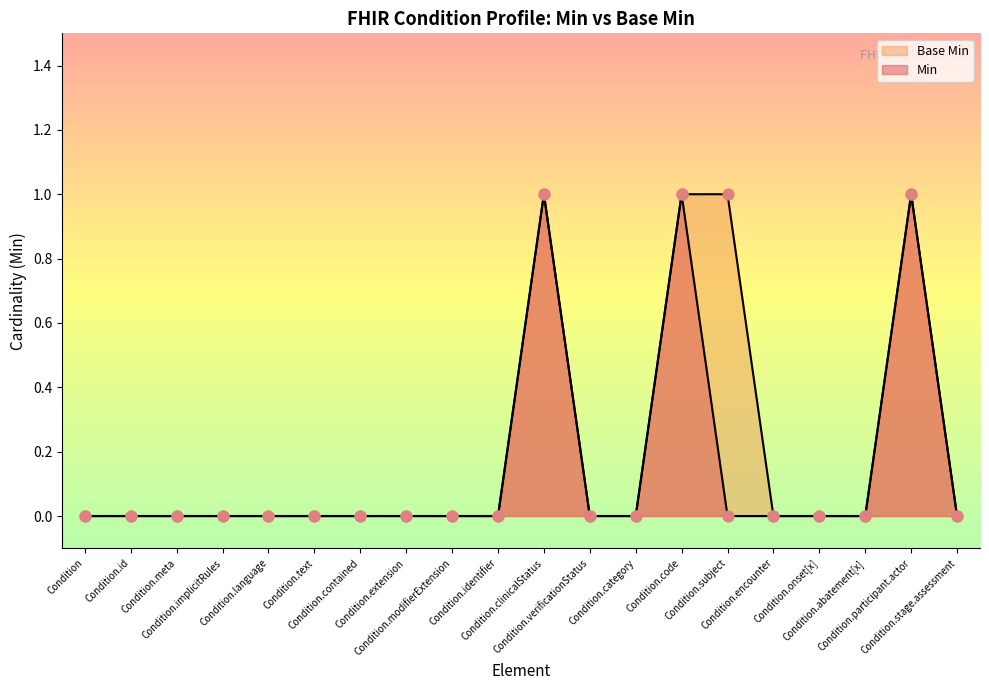

Which series contains the highest Y value?

Min